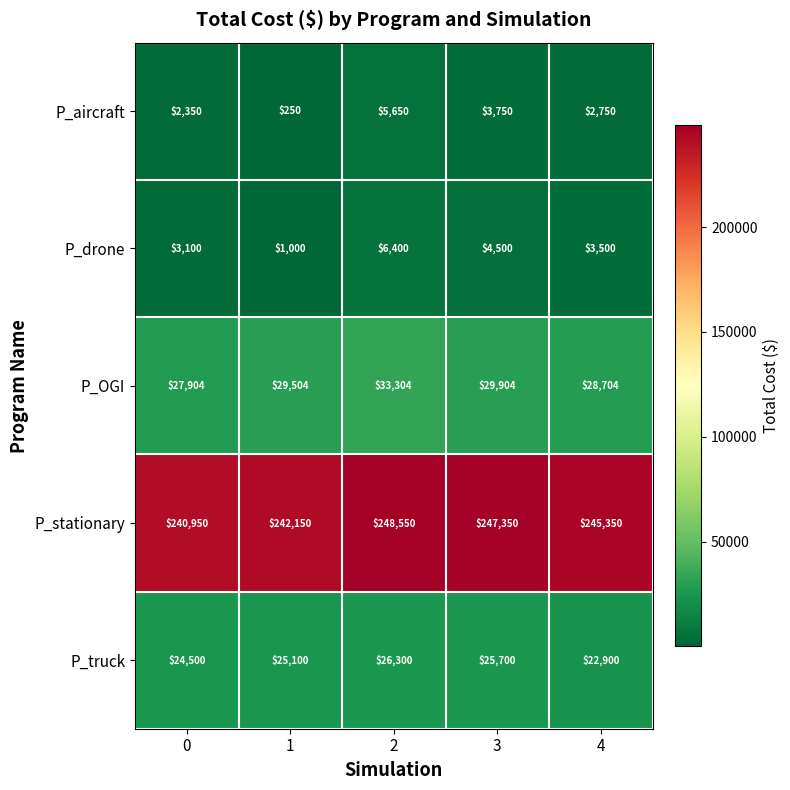

What is the sum of the P_OGI values at 2 and 3?

63208